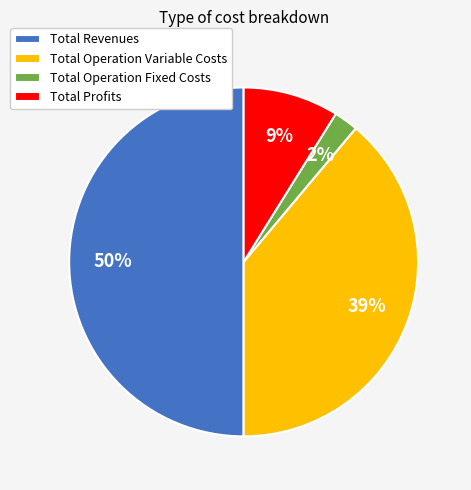

To the nearest percent, what is the combined percentage of Total Operation Variable Costs and Total Revenues?

89%